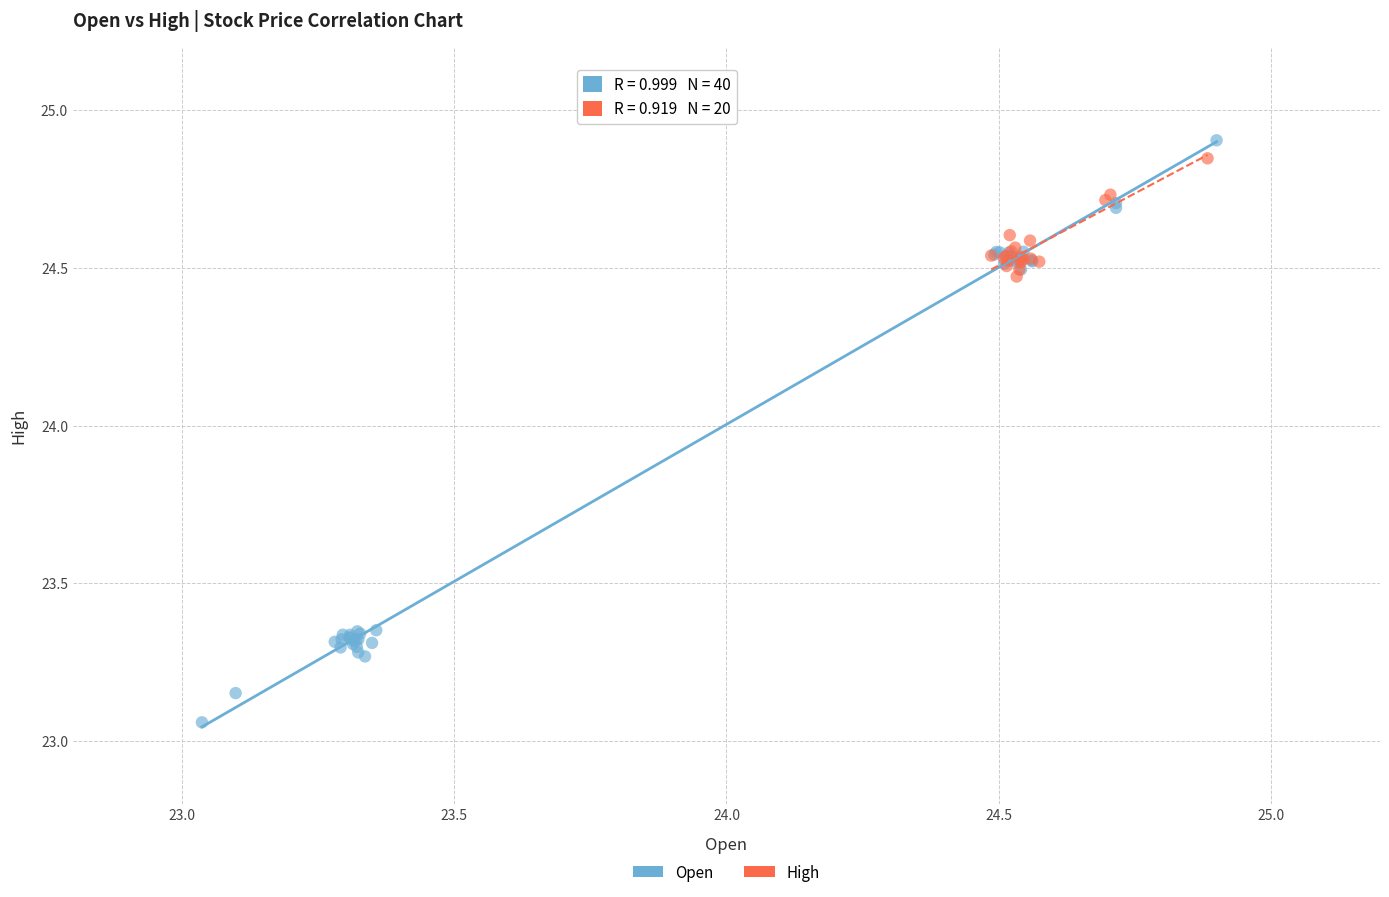

Which series has the widest spread of Y values?

Open